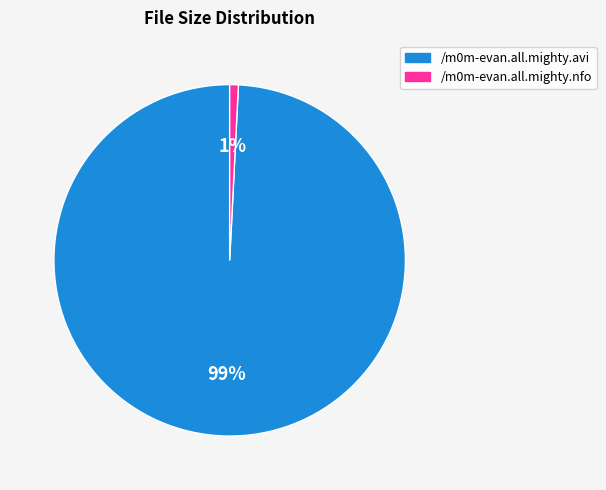

Between /m0m-evan.all.mighty.nfo and /m0m-evan.all.mighty.avi, which is larger?

/m0m-evan.all.mighty.avi